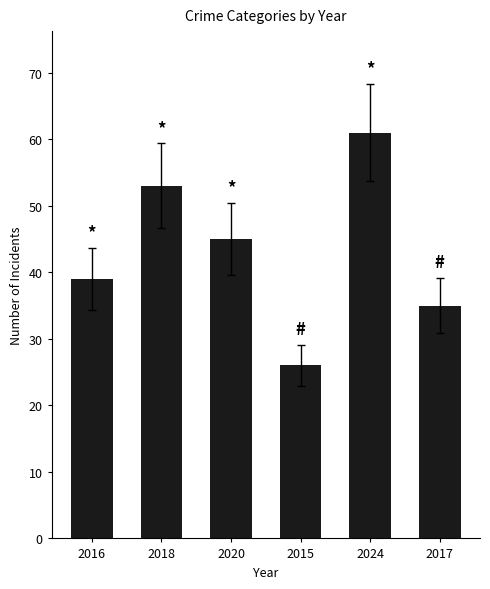

What is the approximate value at 2020?

45